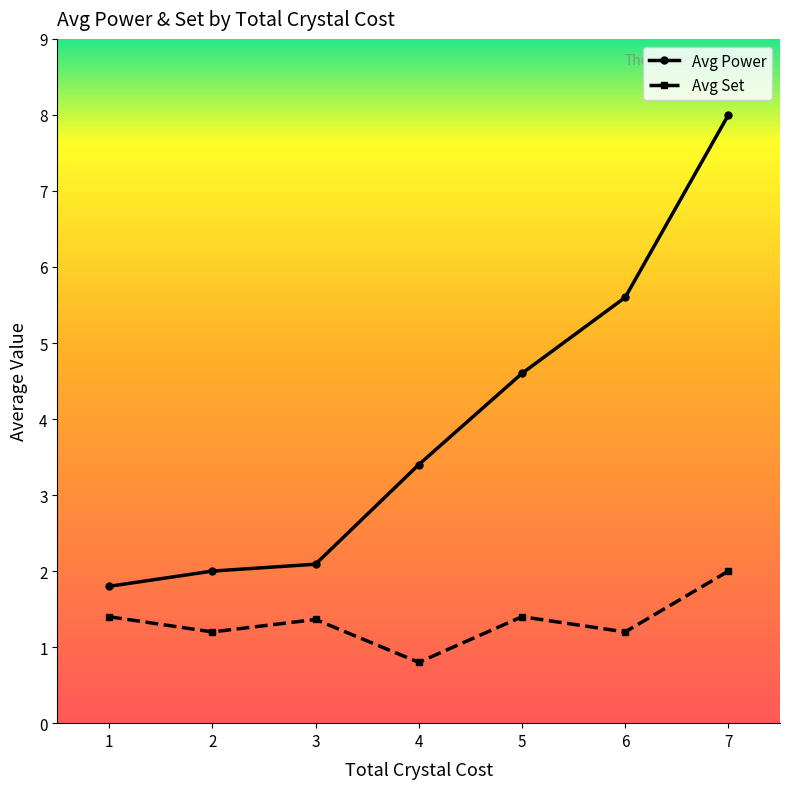

True or false: Avg Power and Avg Set intersect in this chart.

False